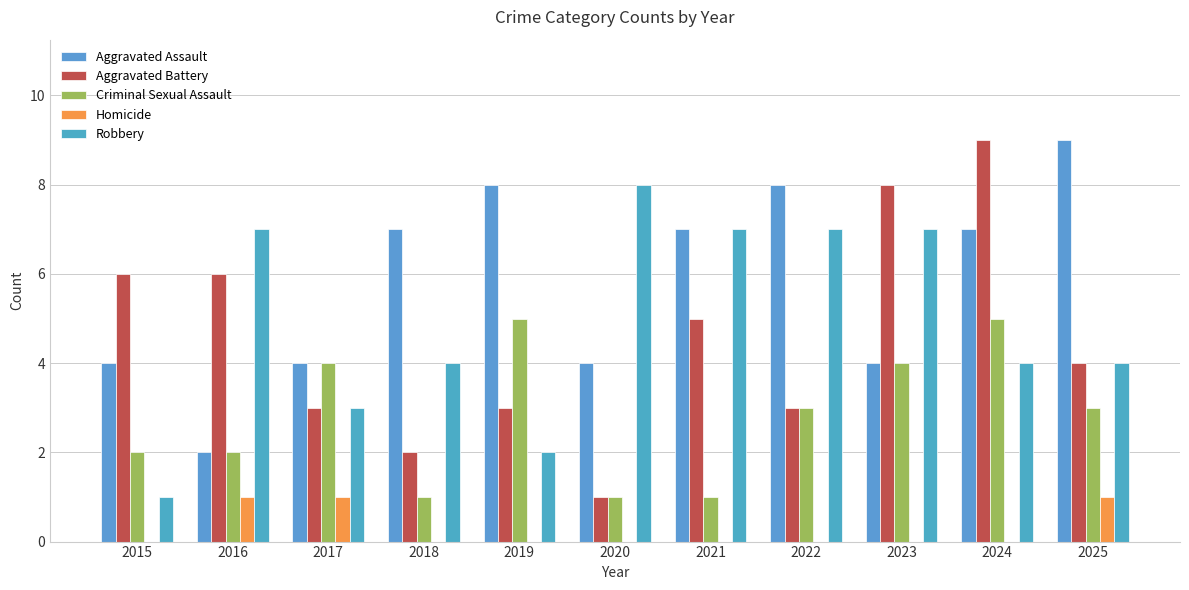

What is the average value of the Aggravated Battery series?

5